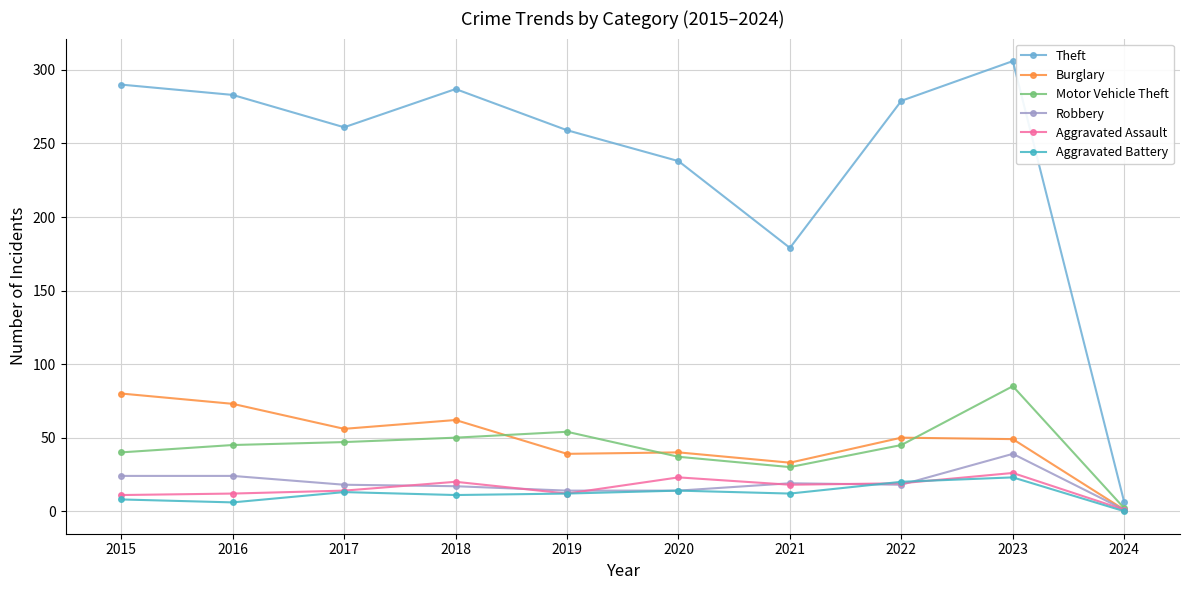

At which category is the sum across all series the highest?

2023